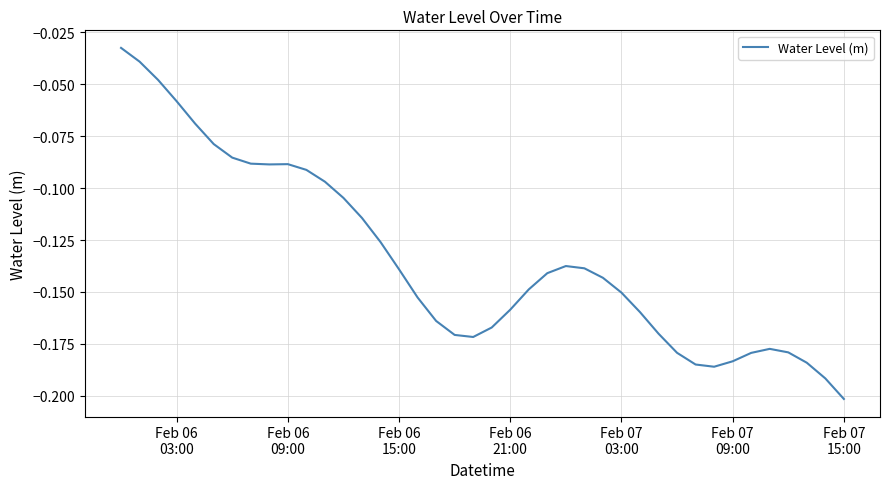

Count the number of data series in this chart.

1